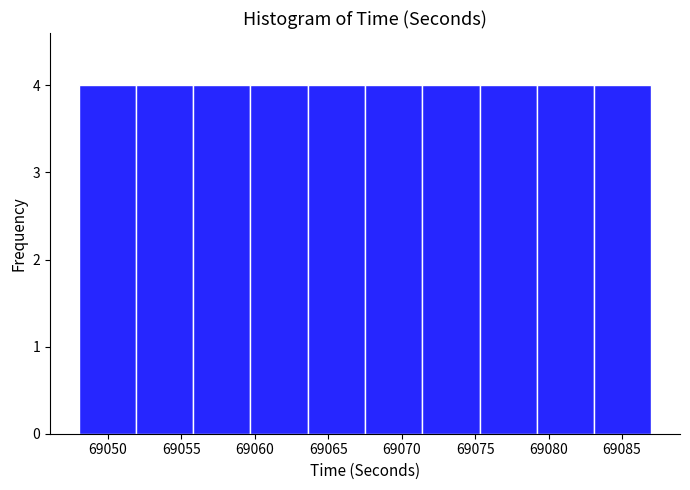

How tall is the bar that spans 69059.7 to 69063.6 on the x-axis? Neither the bar edges nor the heights are printed on the chart, so give them approximately, as read against the axes.

4